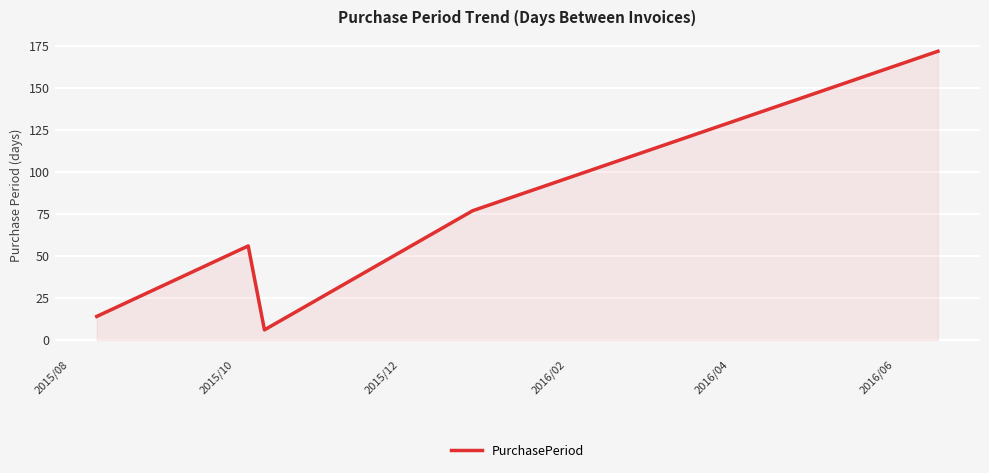

How many interior local valleys (lower than both neighbors) does the data have?

1